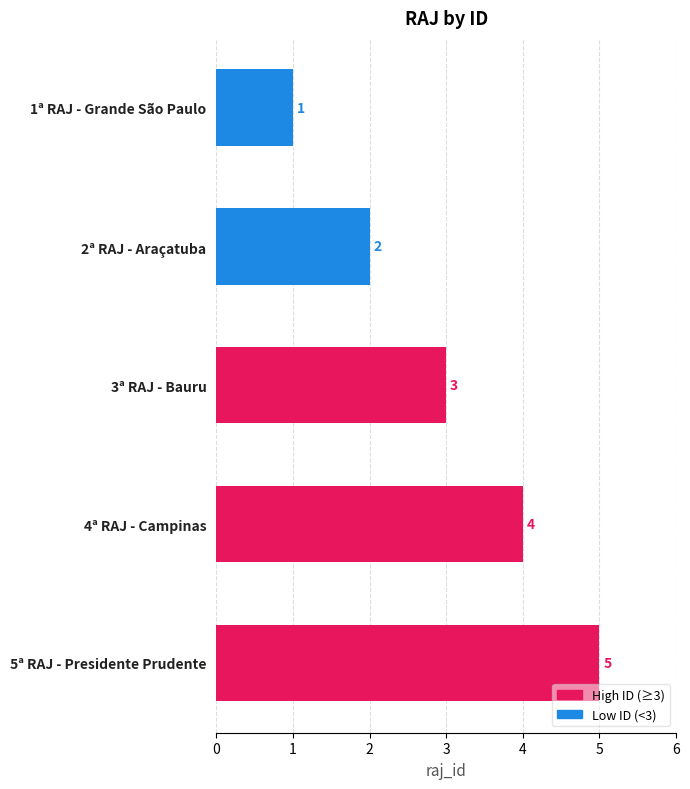

Count the values in the range 2 to 4.

3